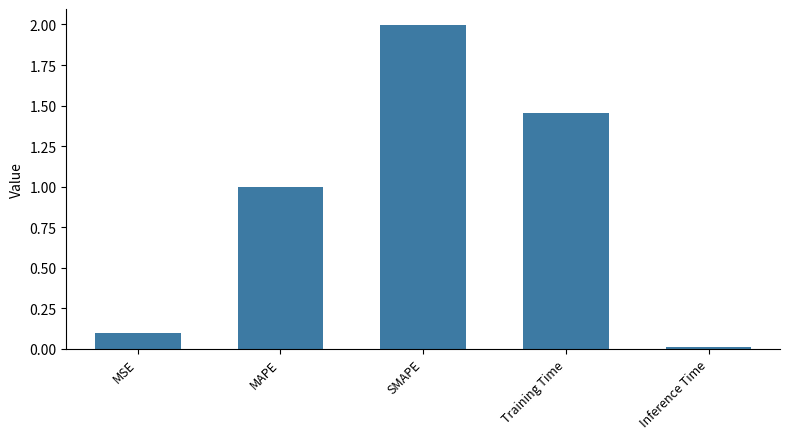

At which label is the value closest to 1?

MAPE